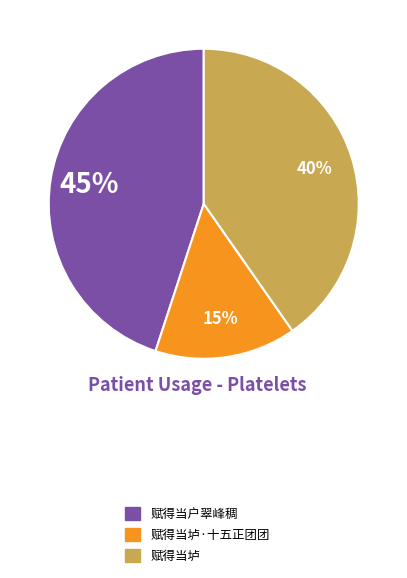

Is 赋得当垆 the majority of the pie?

No